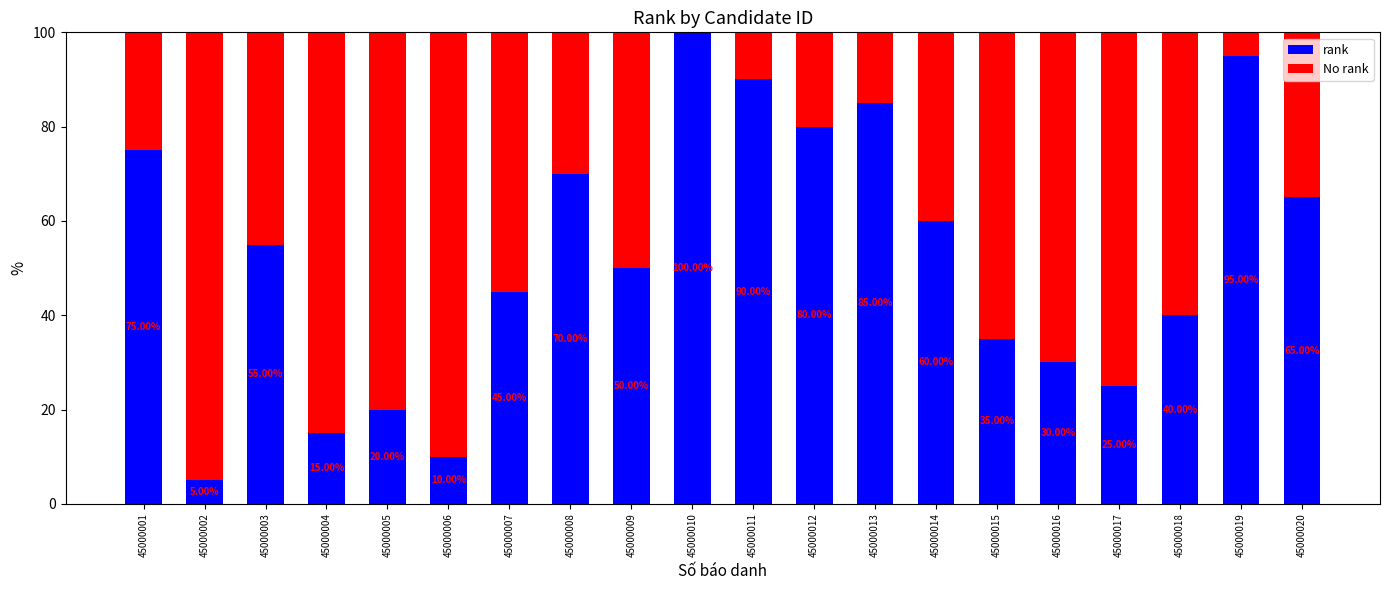

What is the total value across all series at 45000009?

100.0